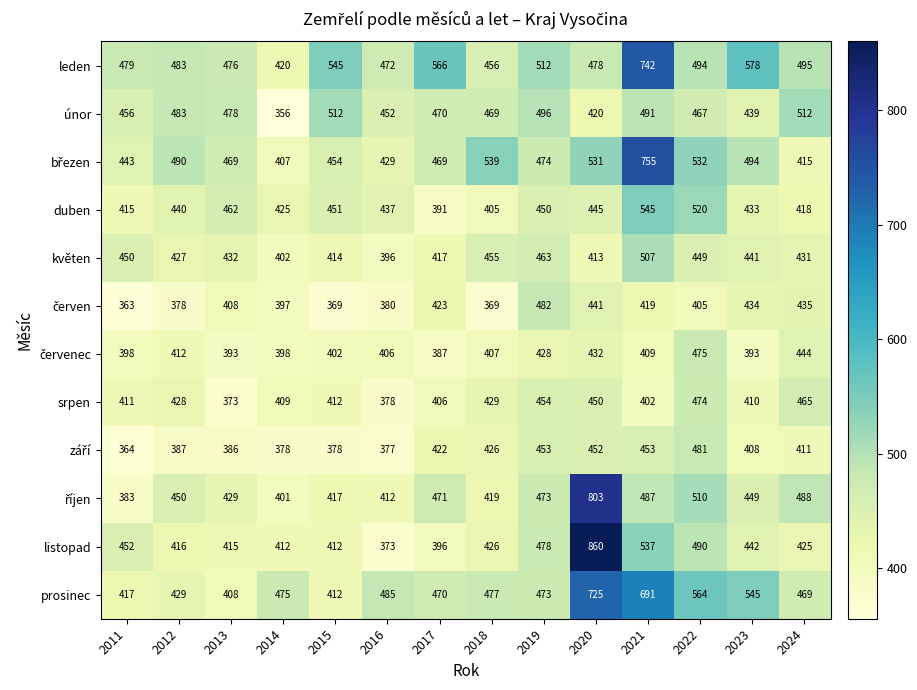

How many distinct data groups are displayed?

12